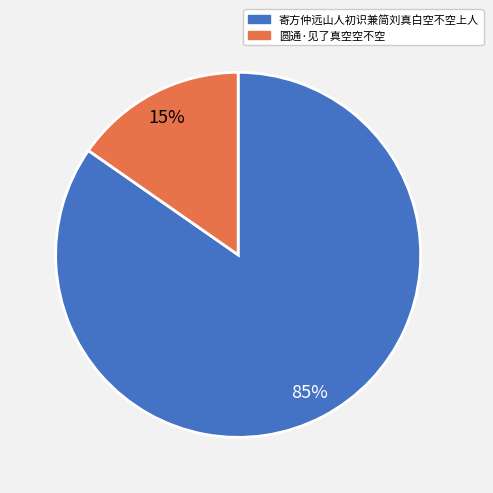

Do 寄方仲远山人初识兼简刘真白空不空上人 and 圆通·见了真空空不空 together represent more than half of the pie?

Yes